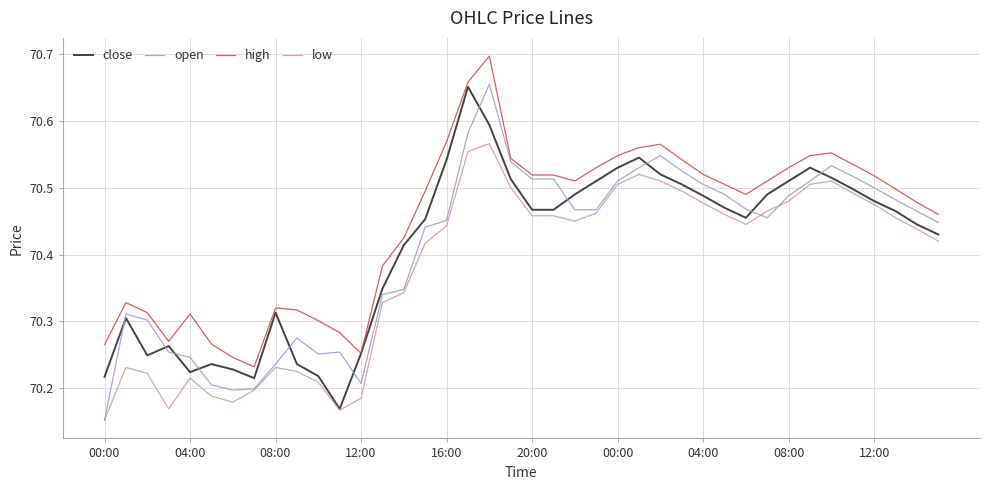

True or false: high and low cross at least once.

False